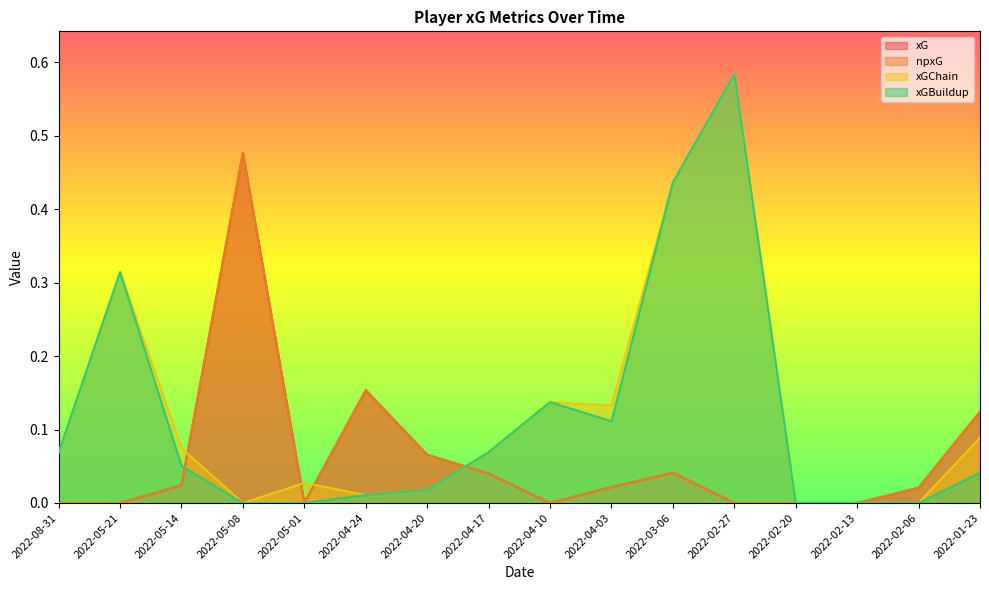

Rank the categories by xGBuildup value from lowest to highest.

2022-05-08, 2022-05-01, 2022-02-20, 2022-02-13, 2022-02-06, 2022-04-24, 2022-04-20, 2022-01-23, 2022-05-14, 2022-08-31, 2022-04-17, 2022-04-03, 2022-04-10, 2022-05-21, 2022-03-06, 2022-02-27